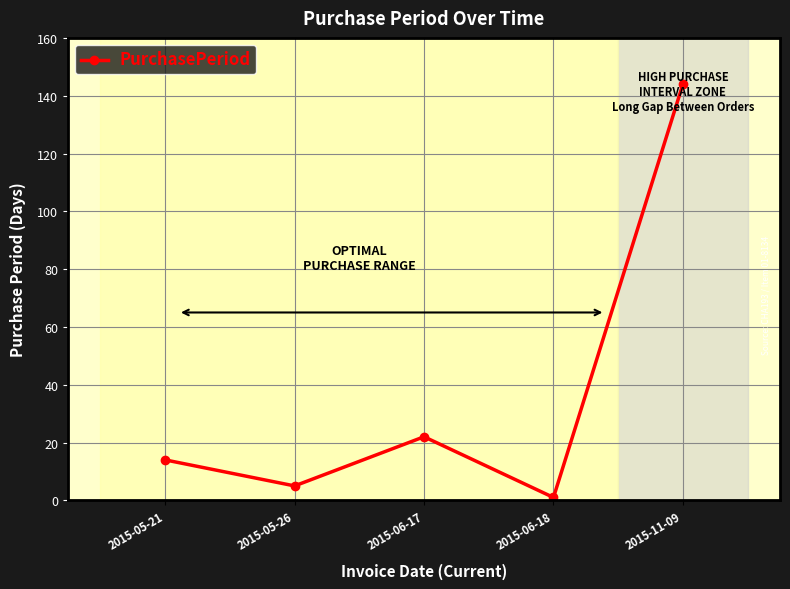

What is the change in value from 2015-05-26 to 2015-06-18?

-4